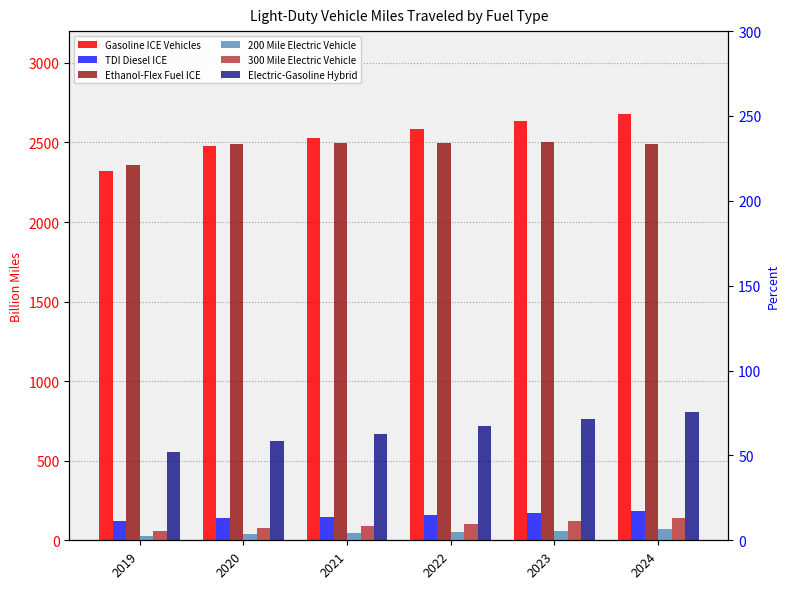

Is it true that 200 Mile Electric Vehicle equals 6.5 at 2024?

True